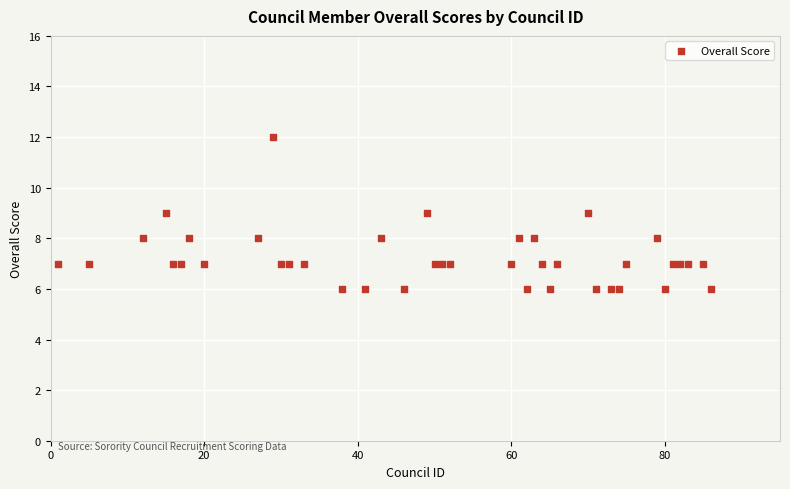

What is the range of X values (max minus min)?

85